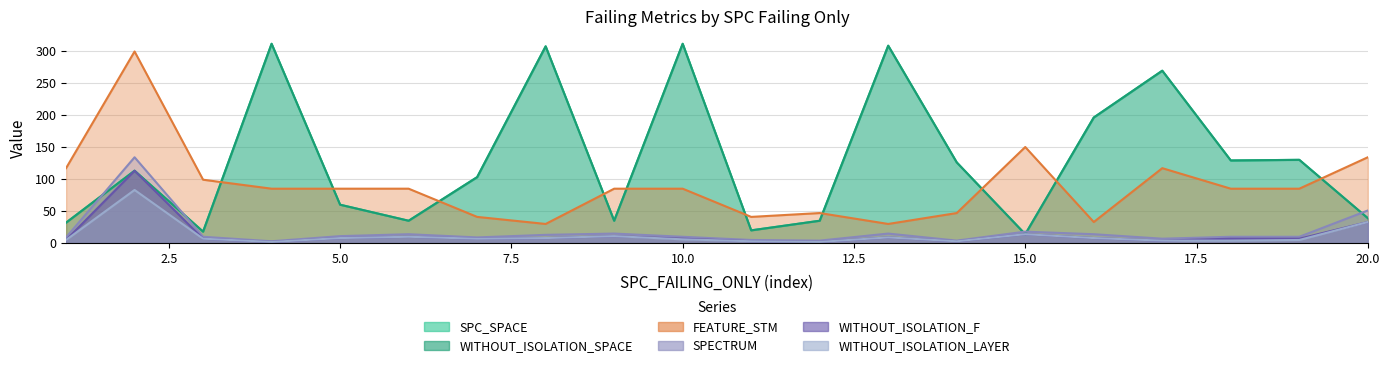

What is the maximum value for FEATURE_STM?

299